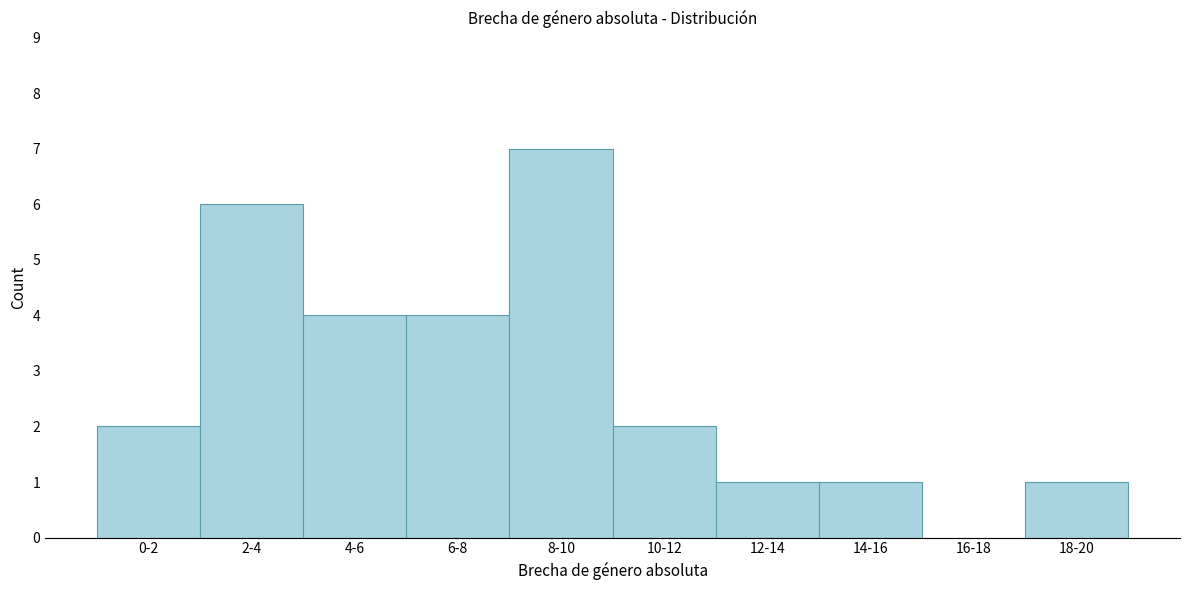

Reading right to left, extract all data points from this chart.

18-20=1	16-18=0	14-16=1	12-14=1	10-12=2	8-10=7	6-8=4	4-6=4	2-4=6	0-2=2